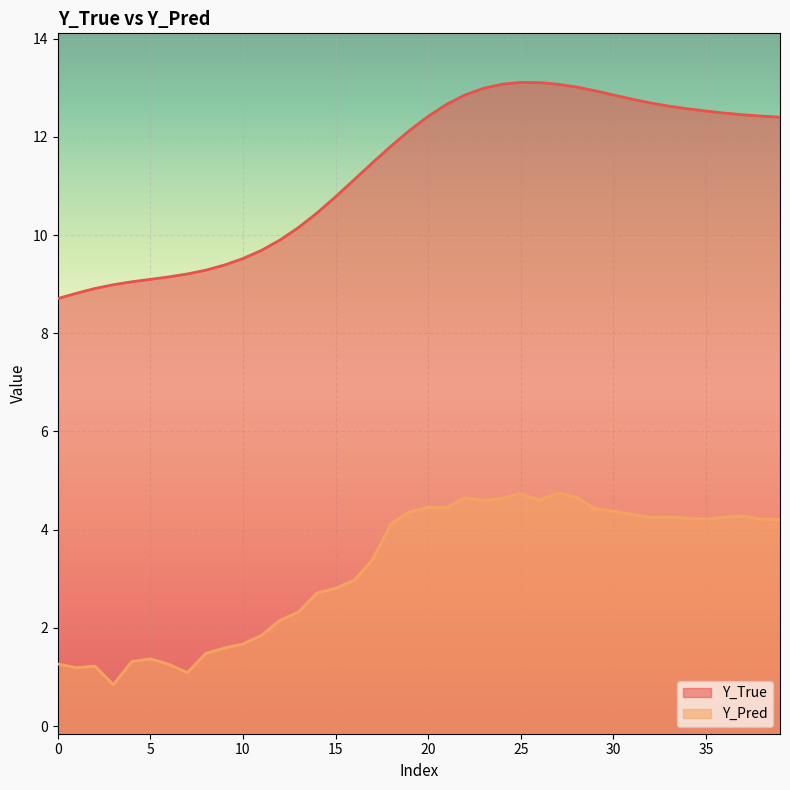

True or false: Y_True and Y_Pred cross at least once.

False